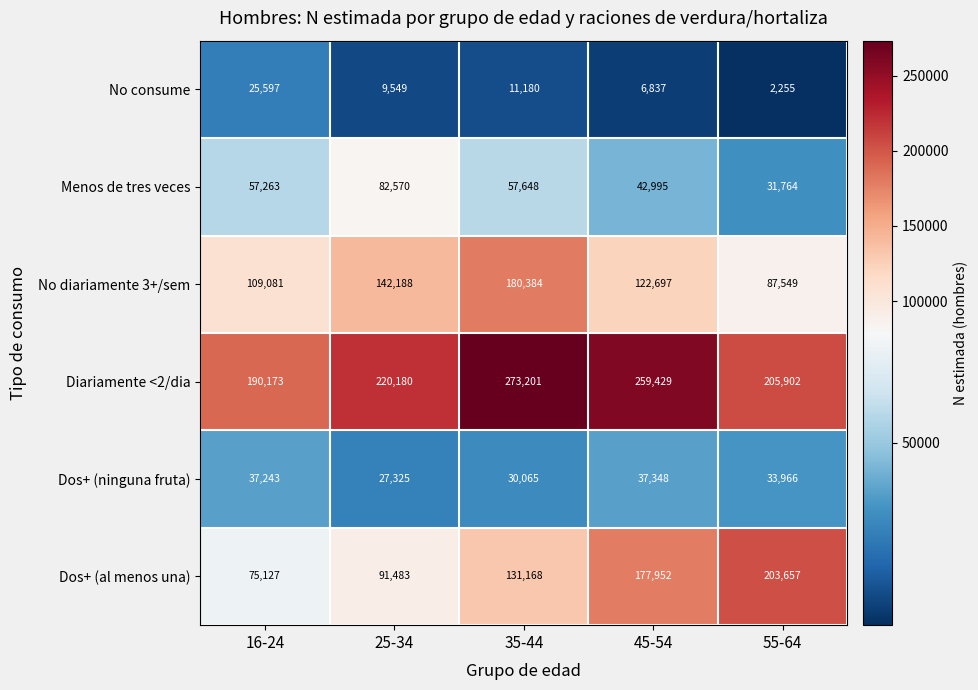

Where does the No diariamente 3+/sem series first go above 122697?

25-34